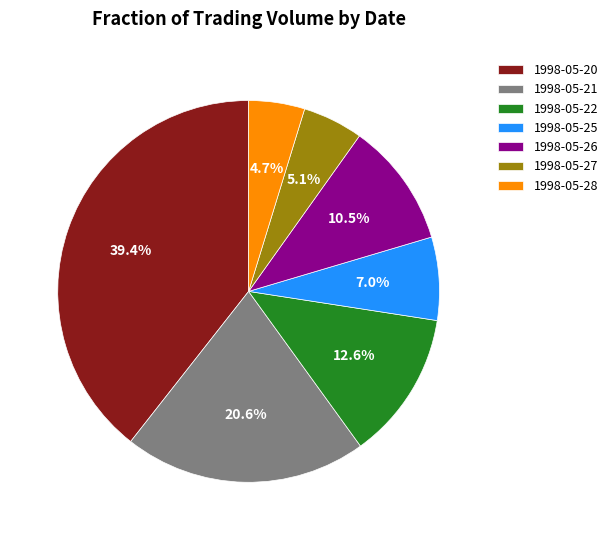

The 1998-05-28 slice represents 11% of the pie. True or false?

False